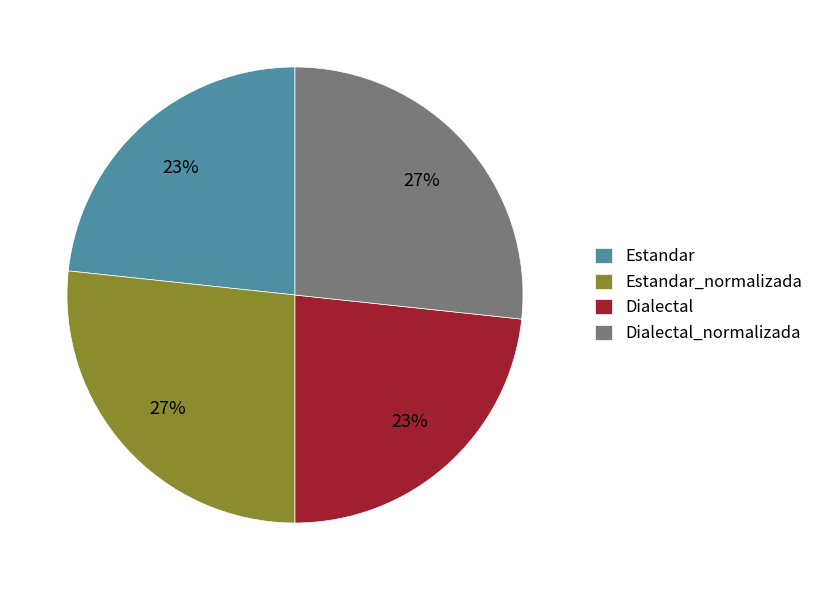

What percentage is the Estandar_normalizada slice, to the nearest percent?

27%